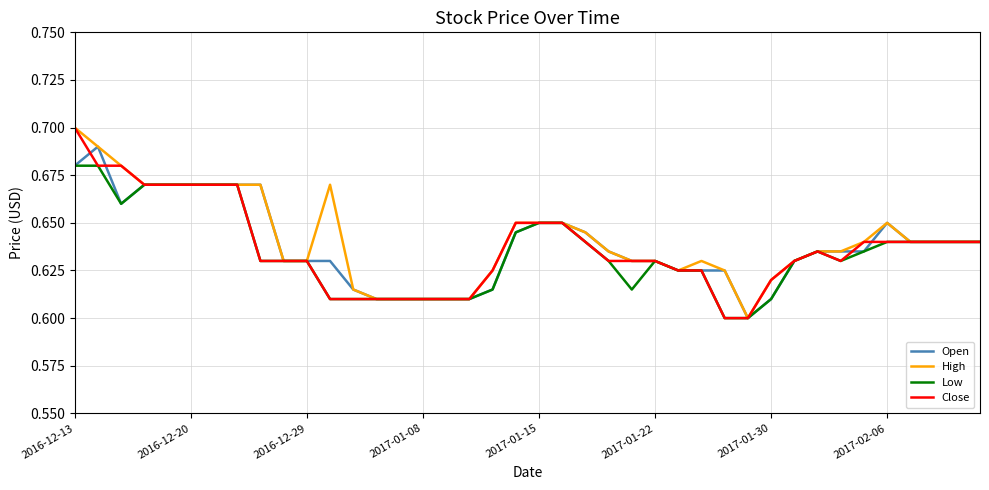

At which label does High reach its peak?

2016-12-13